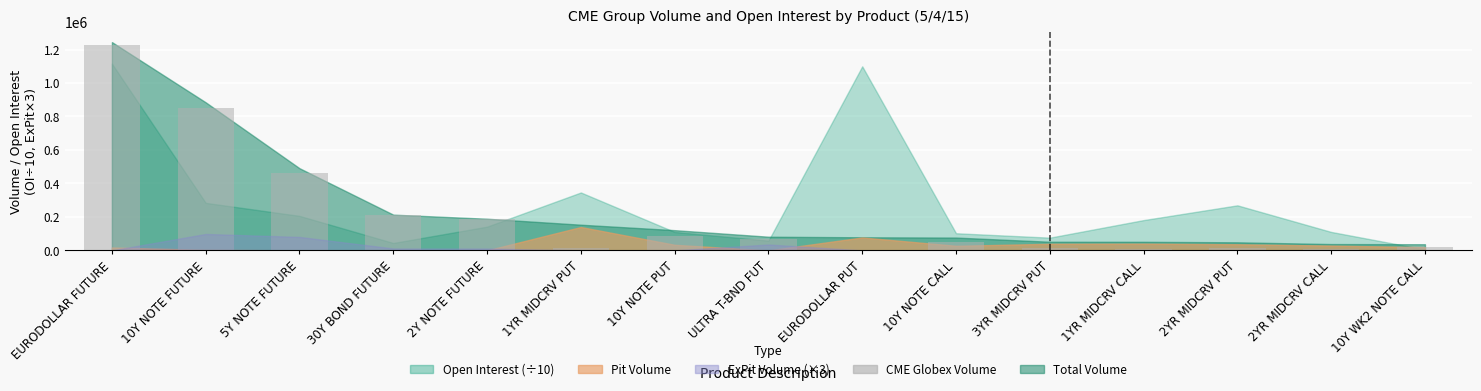

At which category does the chart reach its peak across all series?

EURODOLLAR FUTURE